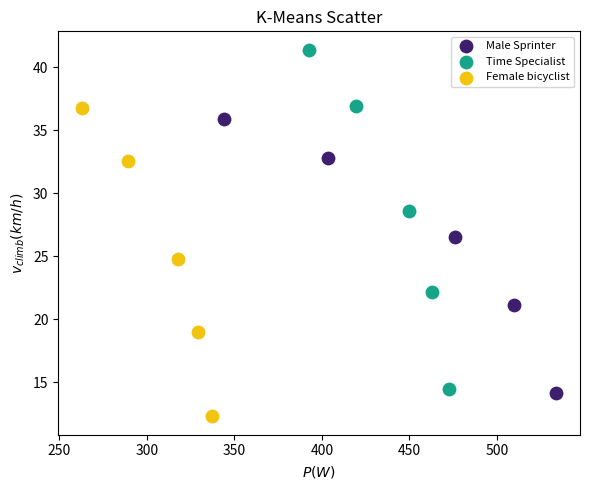

Which series contains the highest Y value?

Time Specialist